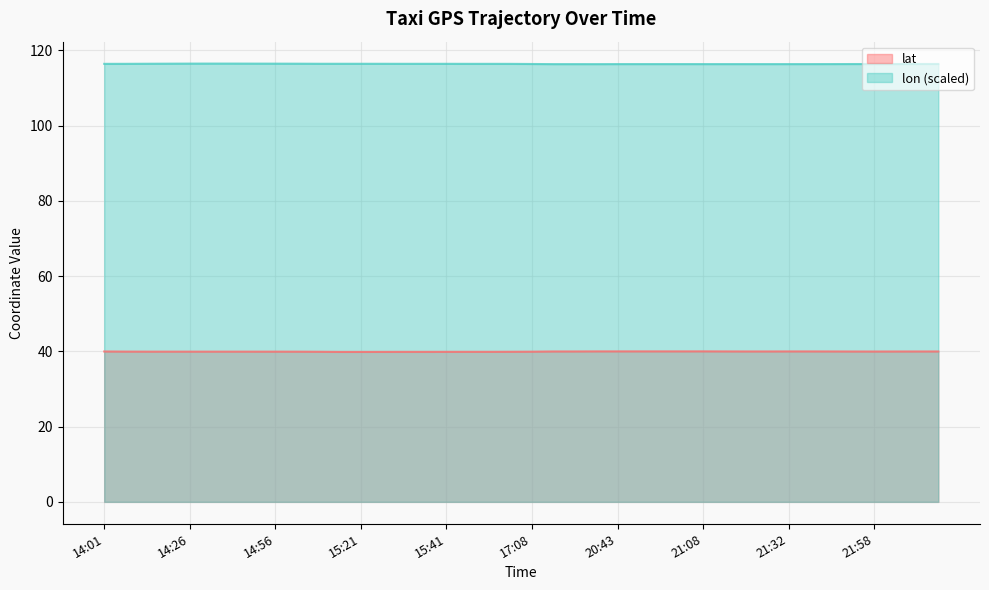

Rank the series at 22:03 from lowest to highest value.

lat, lon